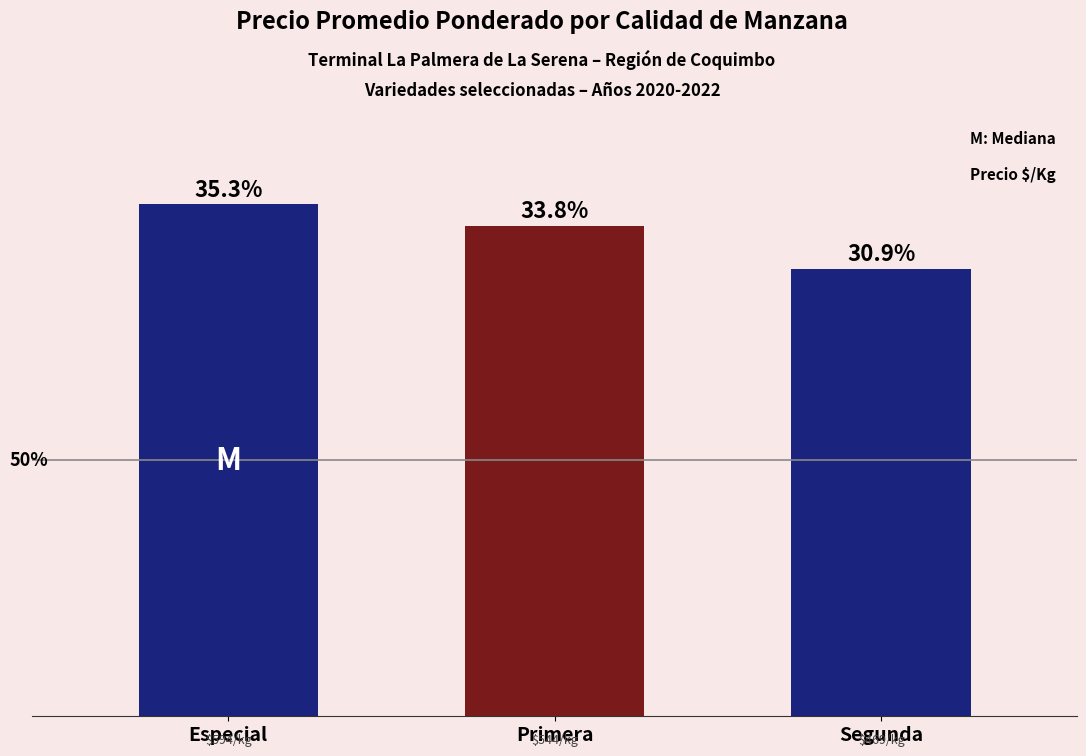

Where does the data first go above 227500?

Especial